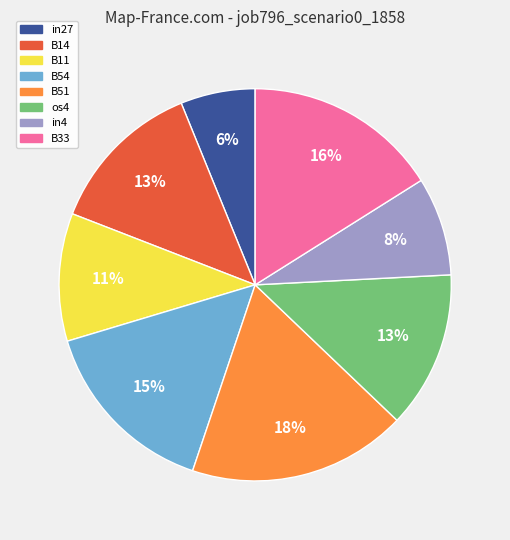

To the nearest percent, what is the average slice percentage?

12%